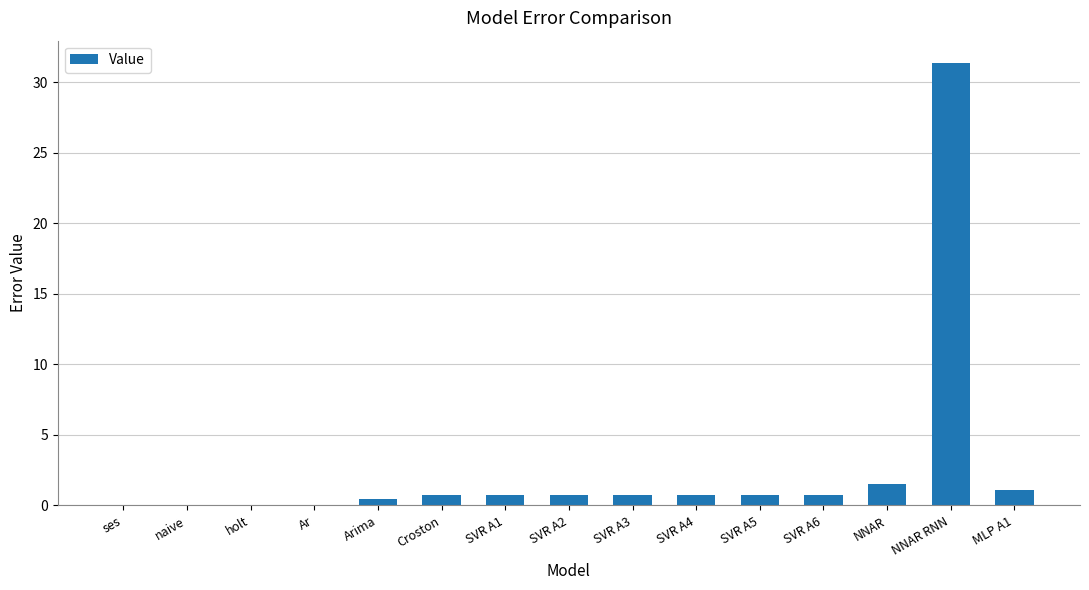

The chart shows a value of 0.8 at SVR A4. True or false?

True